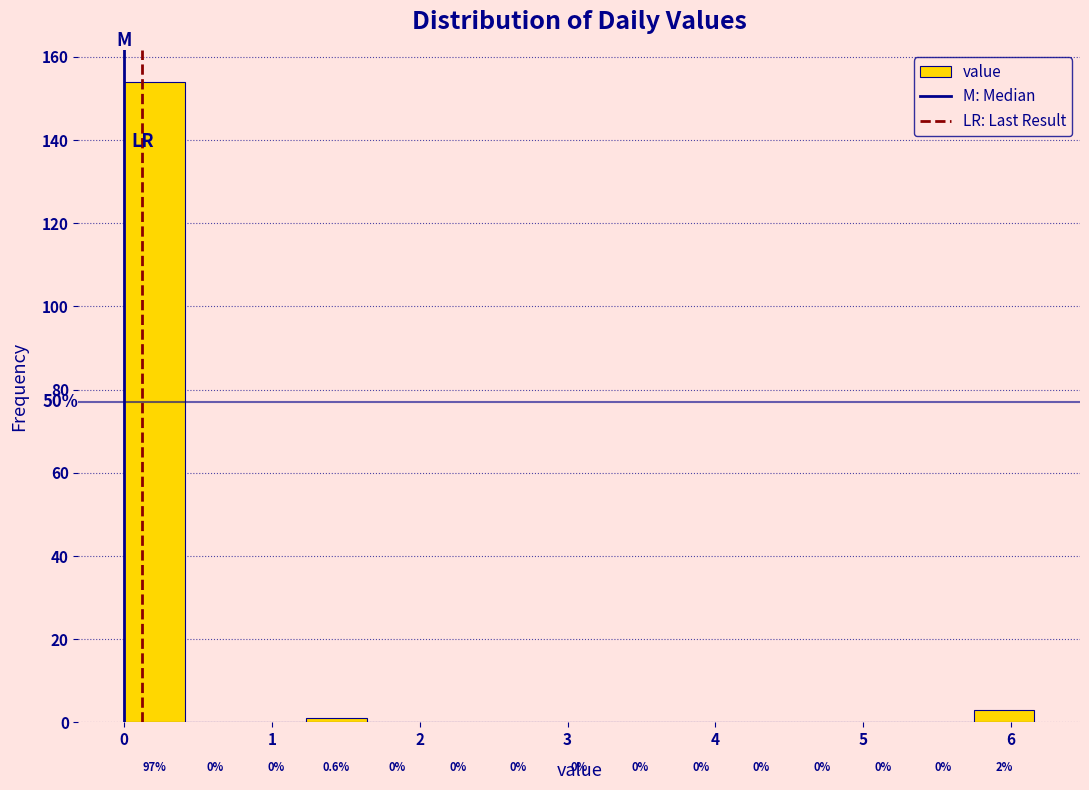

Which range on the x-axis has the tallest bar?

0.0 to 0.4